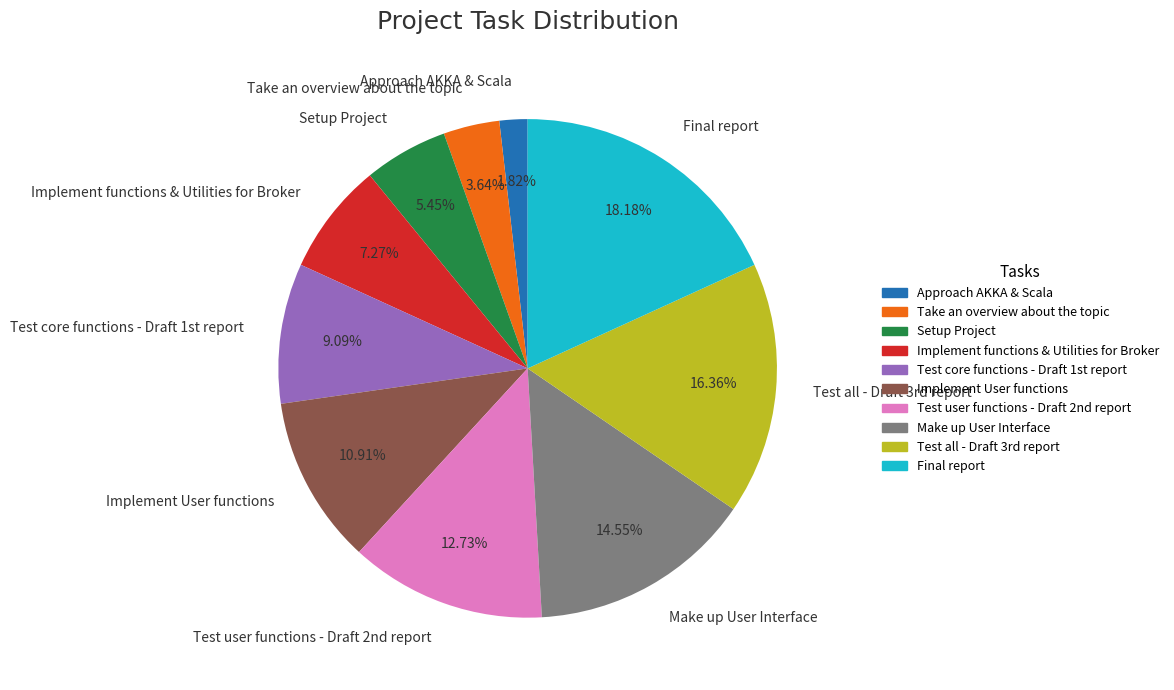

To the nearest percent, what is the difference between the largest and smallest slice percentages?

16%